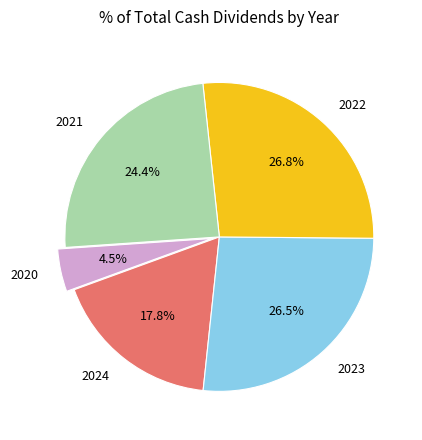

Is there any slice that represents more than half of the pie?

No